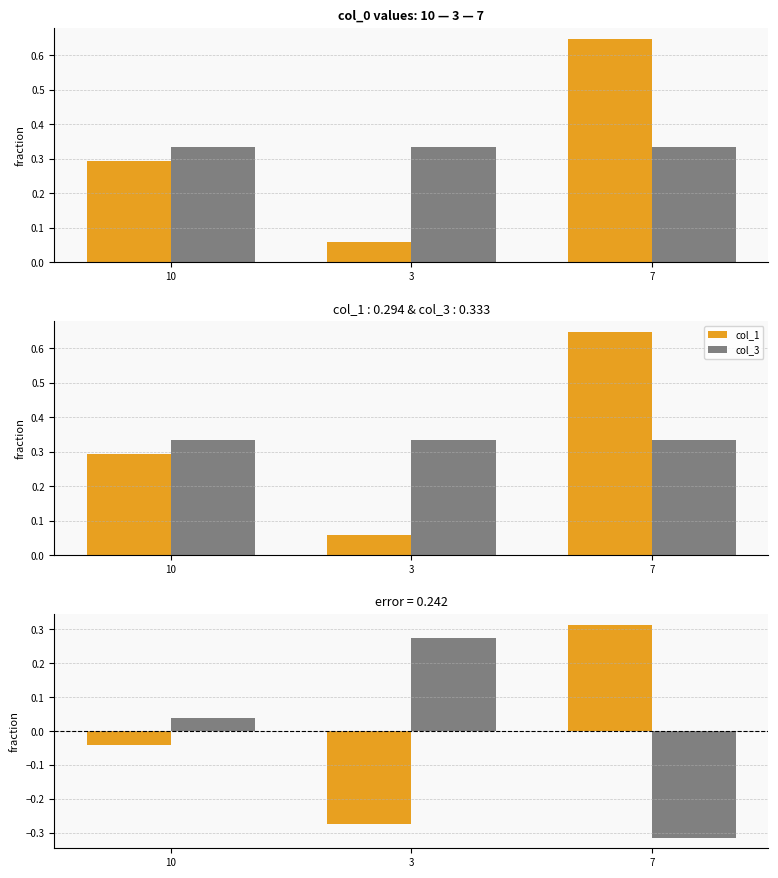

Reading left to right, transcribe all the data shown in this chart.

col_1: -0.0	-0.3	0.3
col_3: 0.0	0.3	-0.3